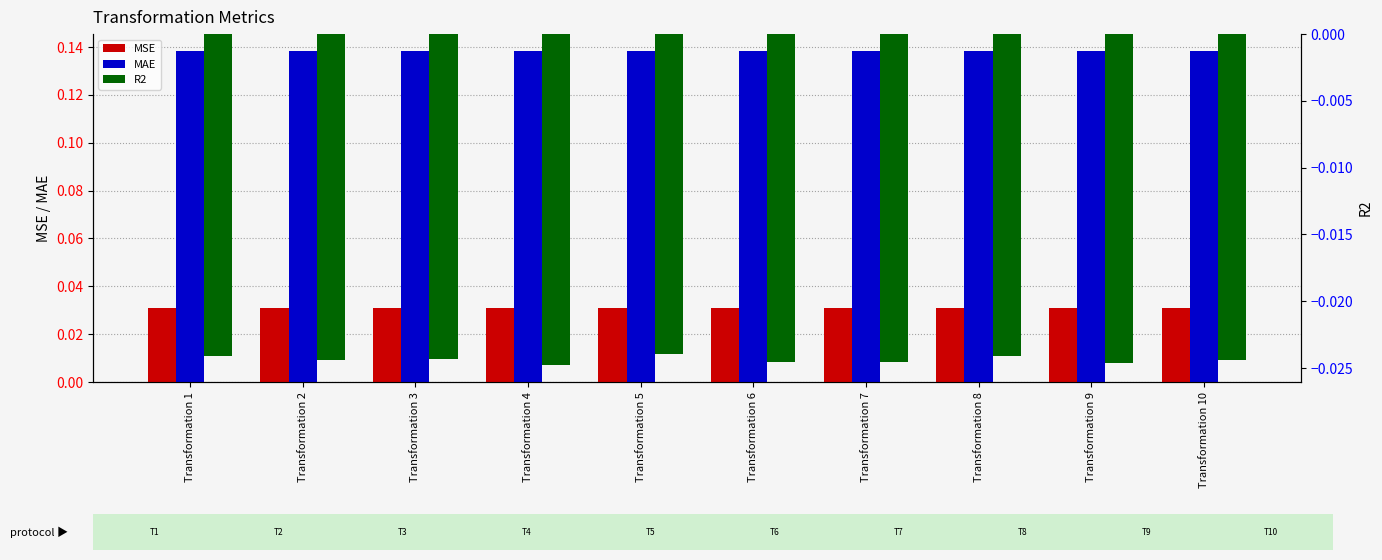

Which series has the widest spread of values?

R2